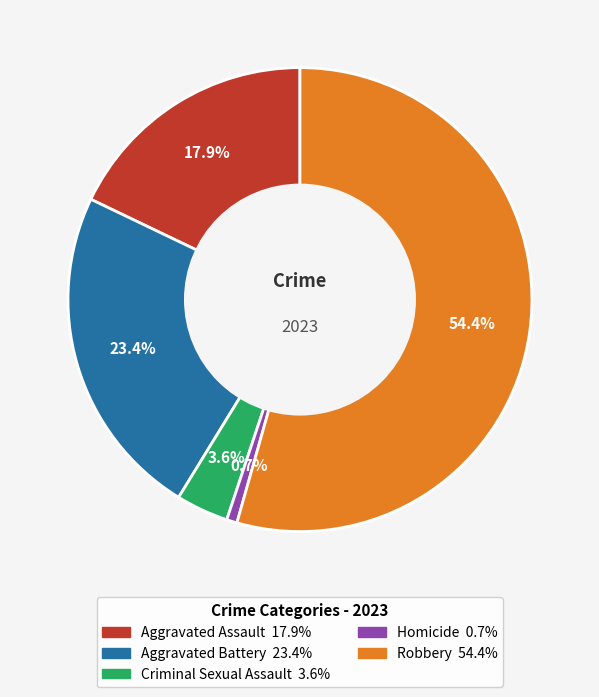

What is the largest slice in the pie chart?

Robbery